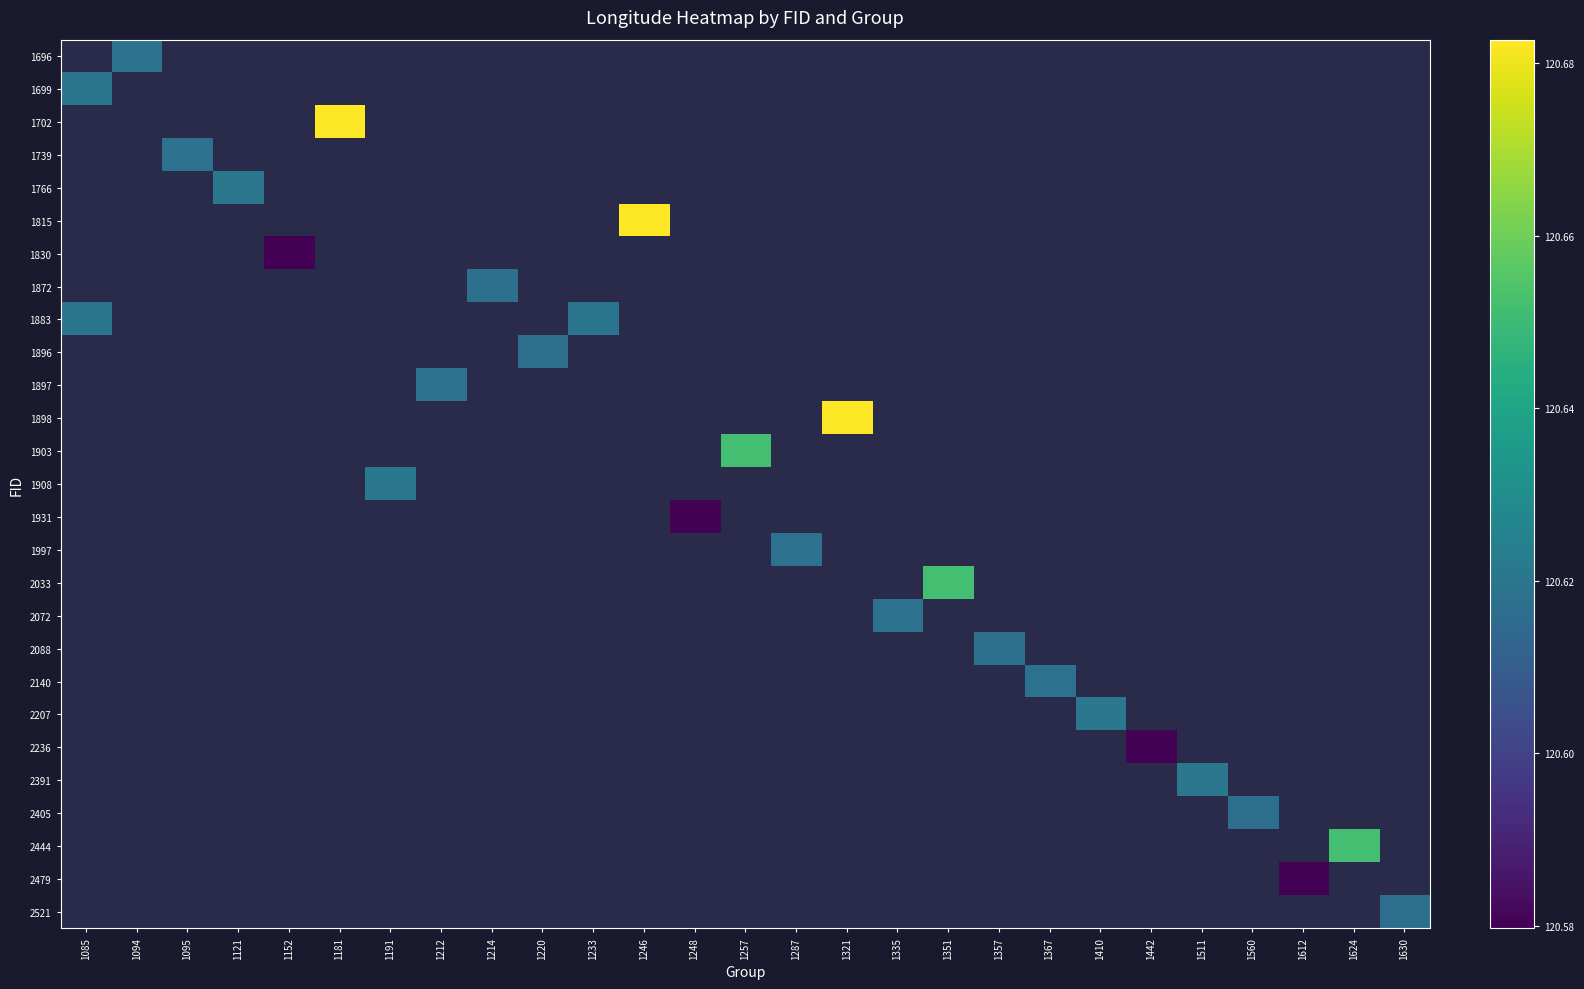

At which category does the chart reach its minimum across all series?

1612